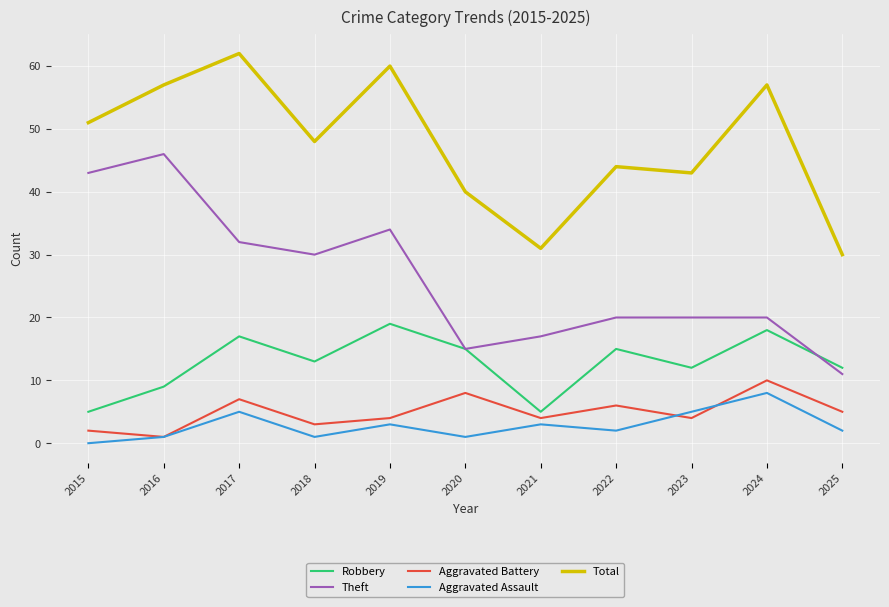

True or false: Total and Theft intersect in this chart.

False